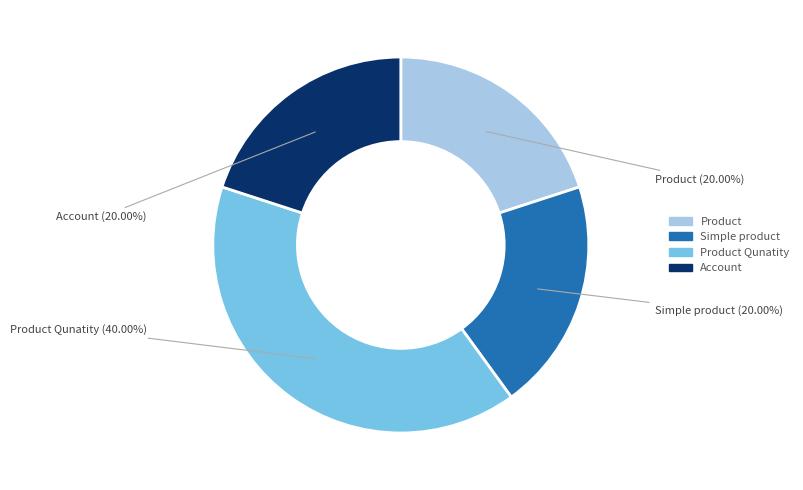

Is there any slice that represents more than half of the pie?

No